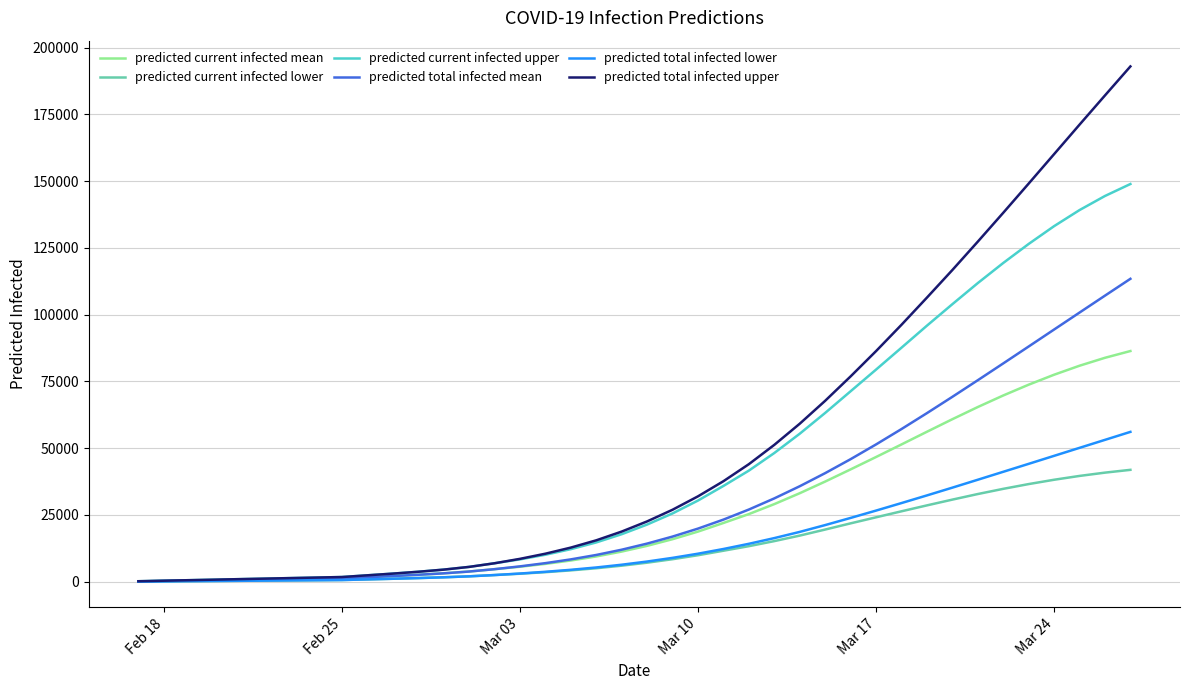

What is the maximum value shown in the chart?

192963